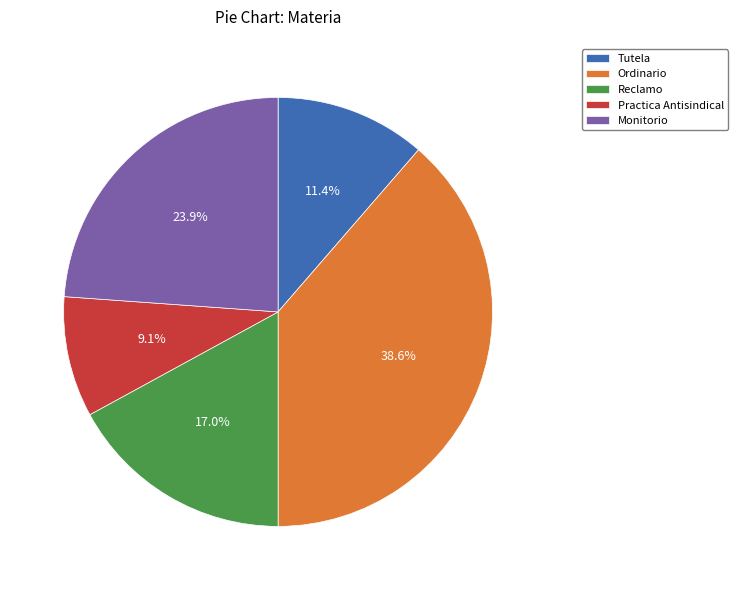

Count the number of slices in the pie.

5